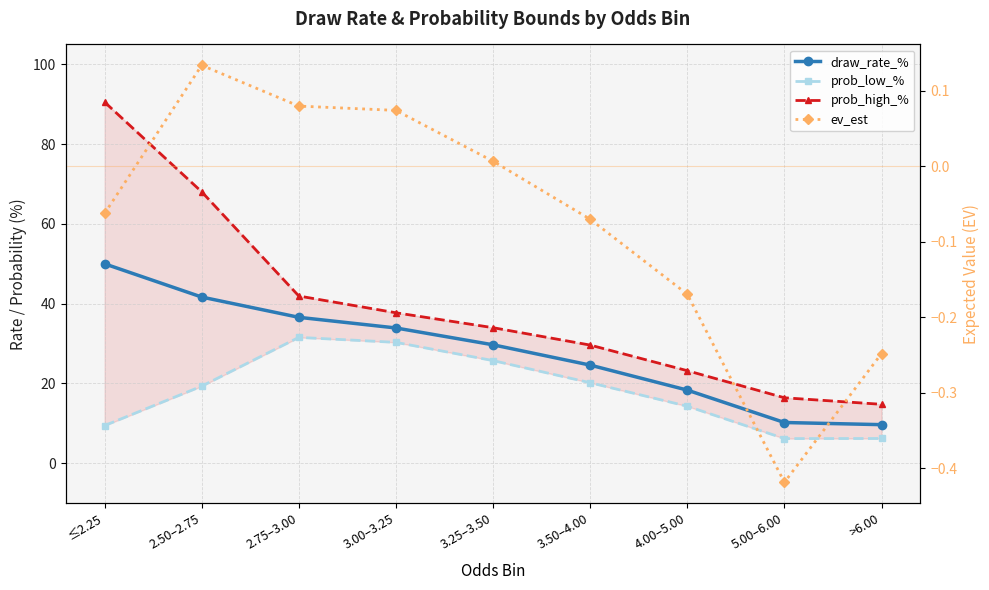

True or false: ev_est and prob_high_% cross at least once.

False